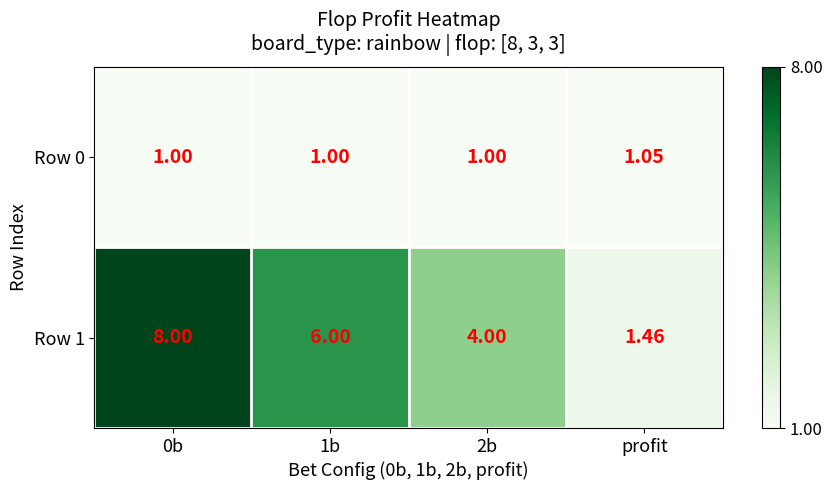

Which series has the widest spread of values?

Row 1